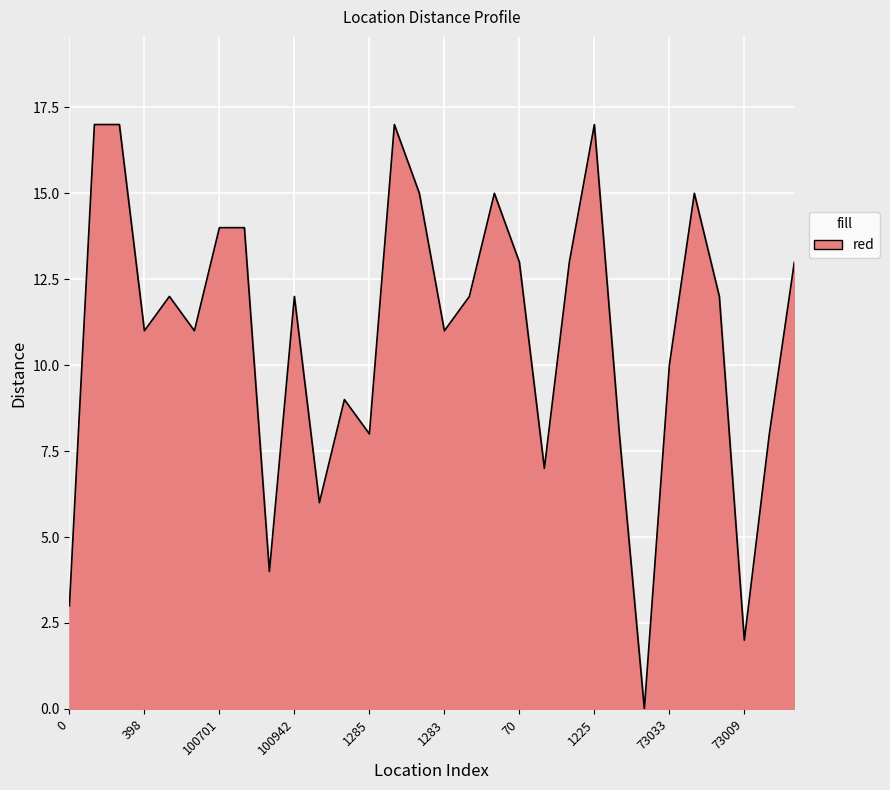

What is the maximum value shown in the chart?

17